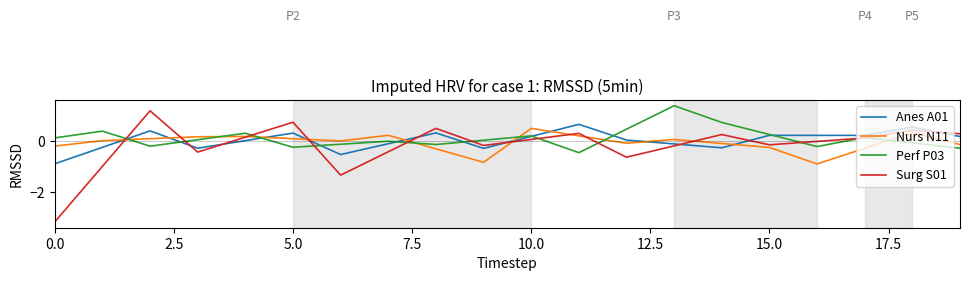

True or false: Surg S01 has more than 0 interior local peaks.

True